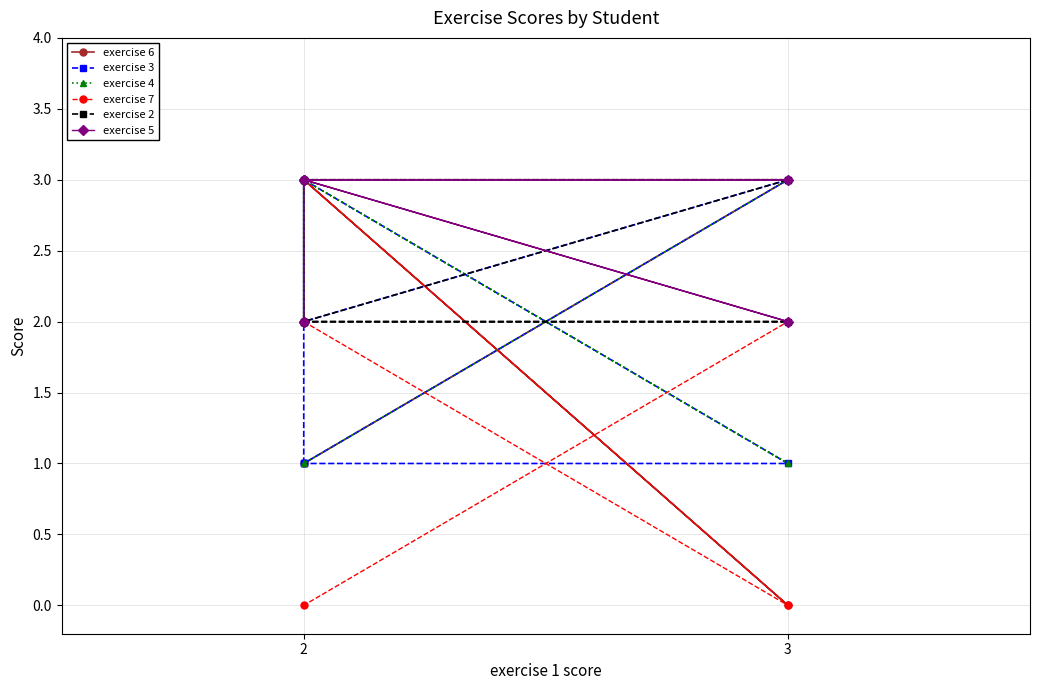

What is the greatest value displayed?

3